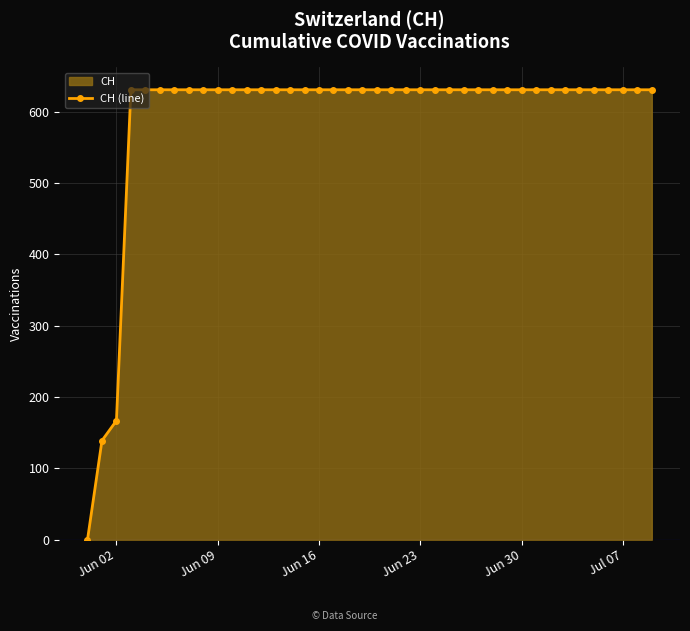

What is the maximum value shown in the chart?

631